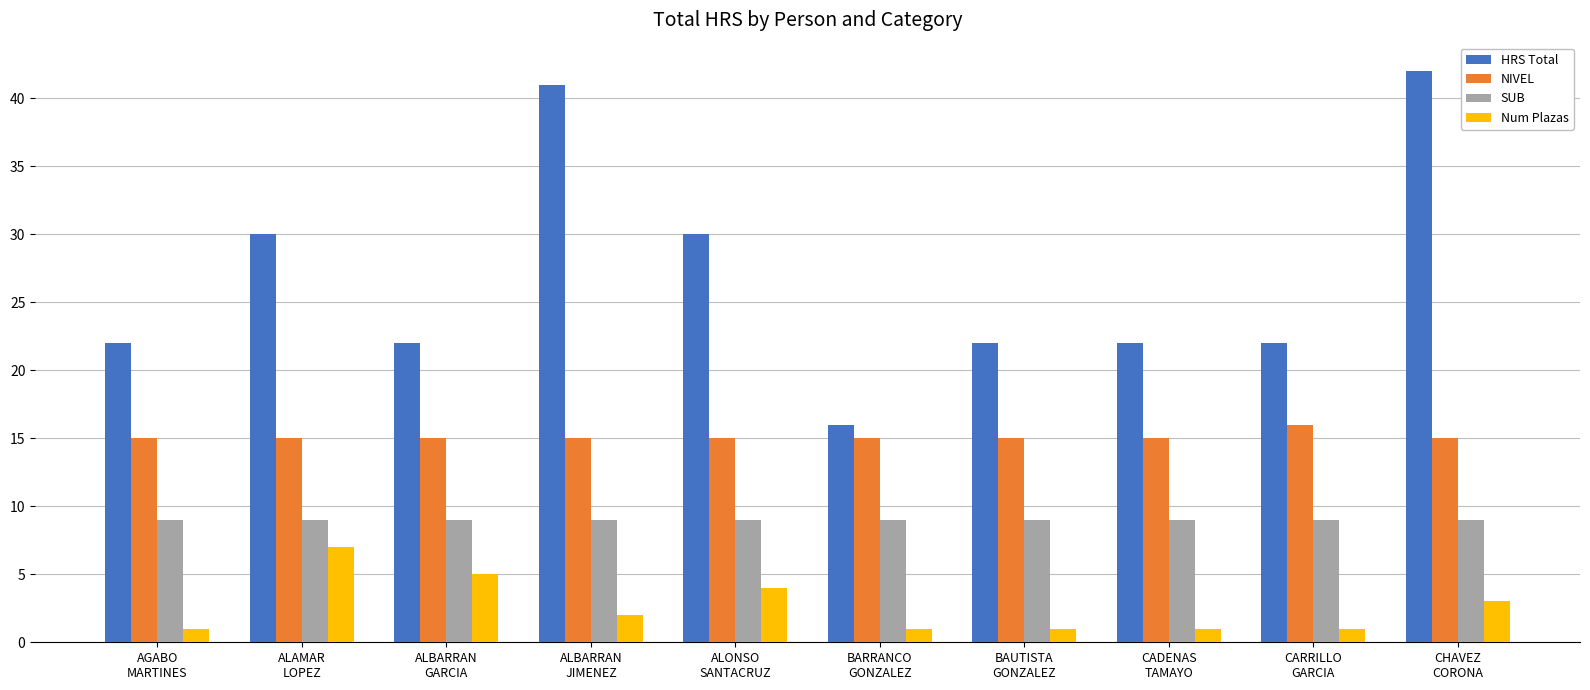

At which category is the sum across all series the highest?

CHAVEZ
CORONA